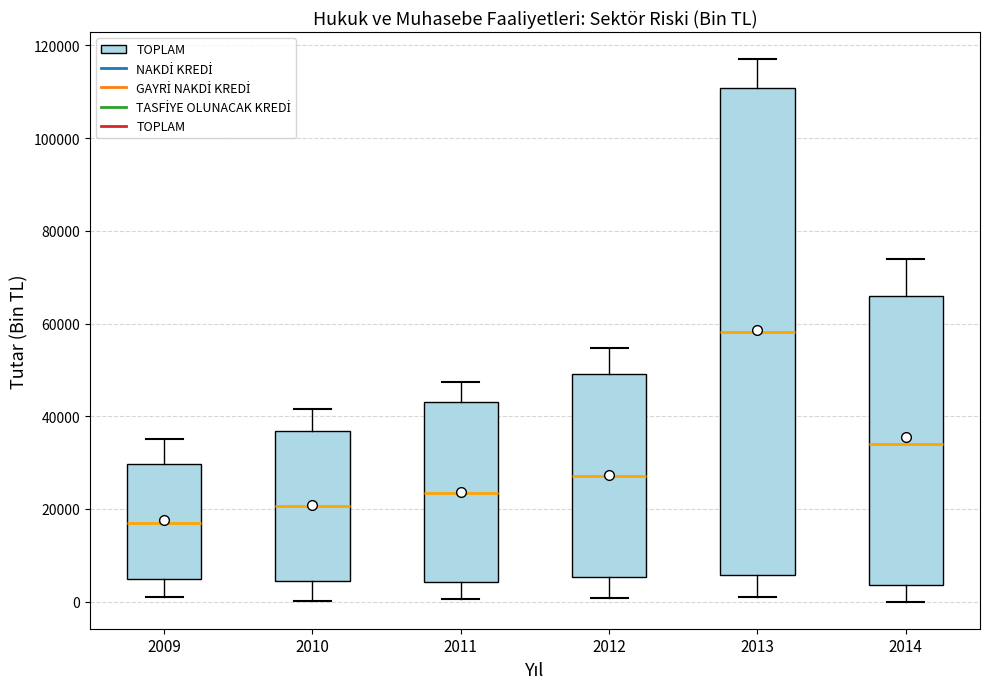

Reading left to right, read every box against the y-axis: the position of its median line, the range the box covers, and the ends of its whiskers. The values are not printed on the chart, so give them approximately, as read against the axis.

2009: median 18000, box 4000 to 30000, whiskers 2000 to 36000
2010: median 20000, box 4000 to 36000, whiskers 0 to 42000
2011: median 24000, box 4000 to 44000, whiskers 0 to 48000
2012: median 28000, box 6000 to 50000, whiskers 0 to 54000
2013: median 58000, box 6000 to 110000, whiskers 0 to 118000
2014: median 34000, box 4000 to 66000, whiskers 0 to 74000